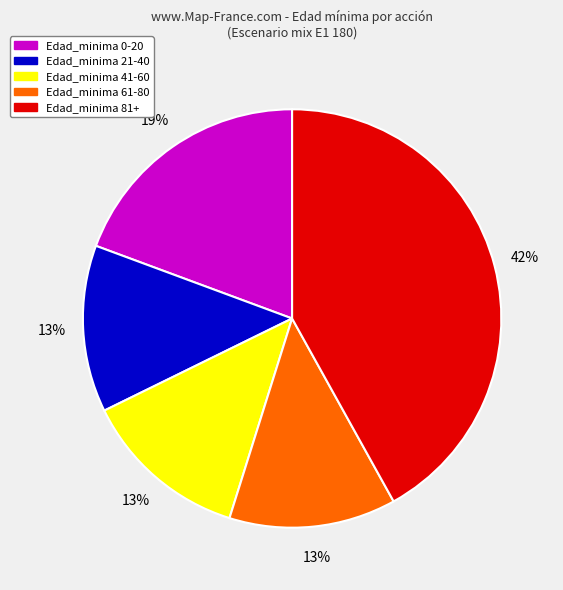

How many segments does this pie chart have?

5